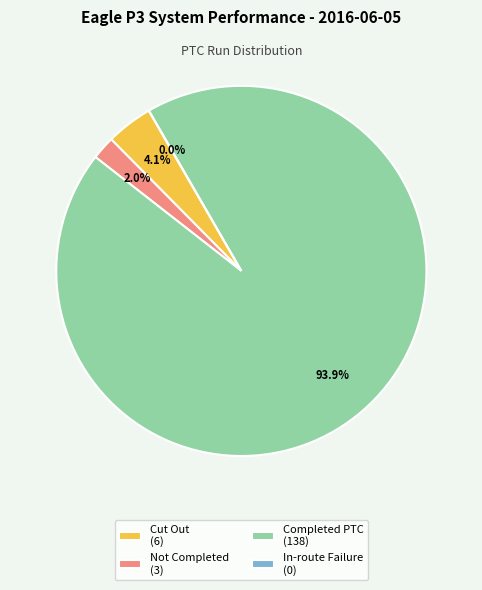

To the nearest percent, what is the difference between the largest and smallest slice percentages?

94%